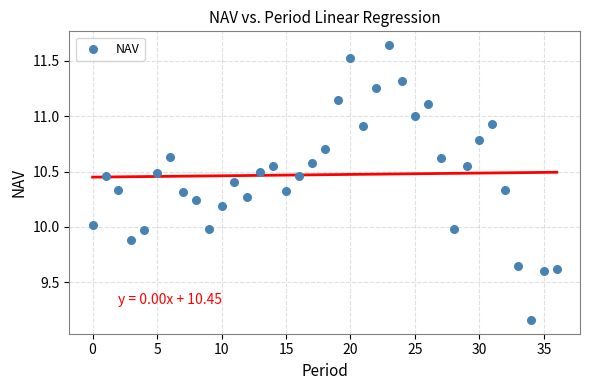

What is the range of Y values (max minus min)?

2.5